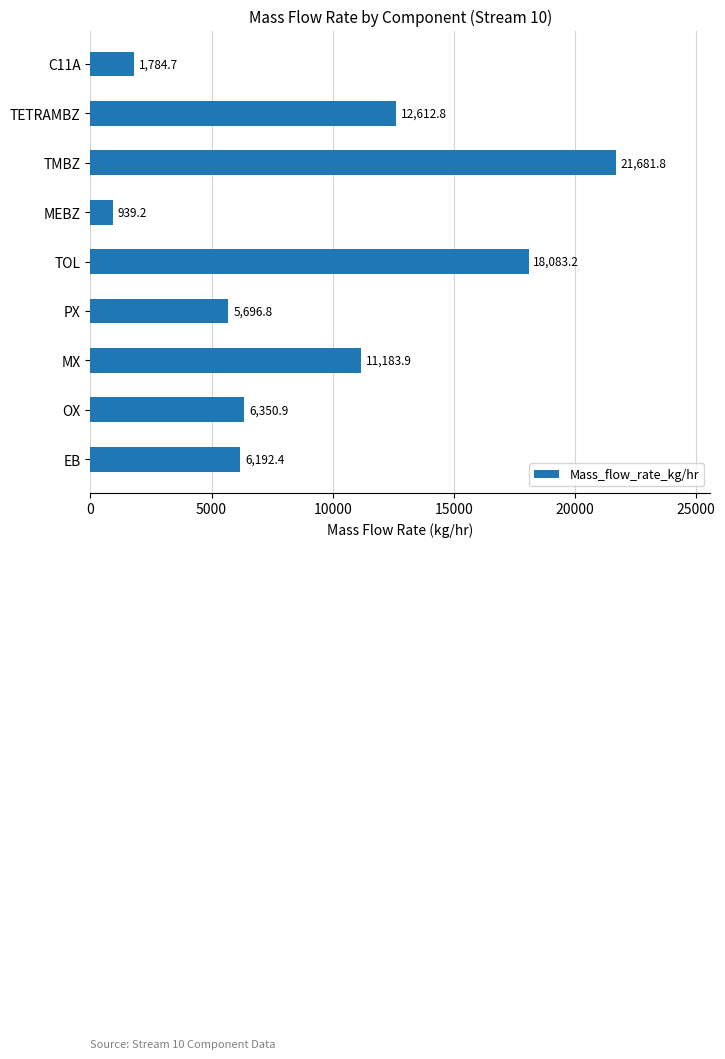

Reading bottom to top, transcribe all the data shown in this chart.

EB=6192.4	OX=6350.9	MX=11183.9	PX=5696.8	TOL=18083.2	MEBZ=939.2	TMBZ=21681.8	TETRAMBZ=12612.8	C11A=1784.7